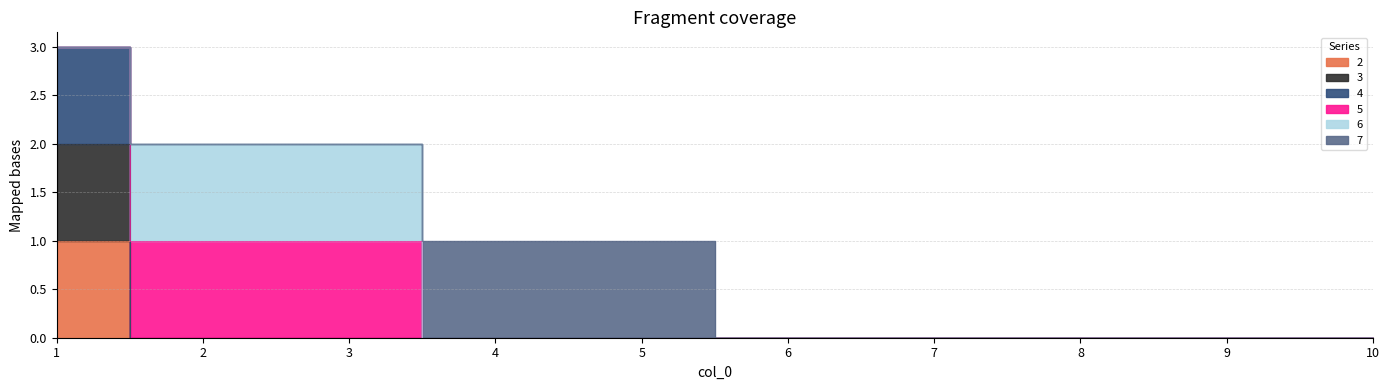

How many data points does each series have?

10